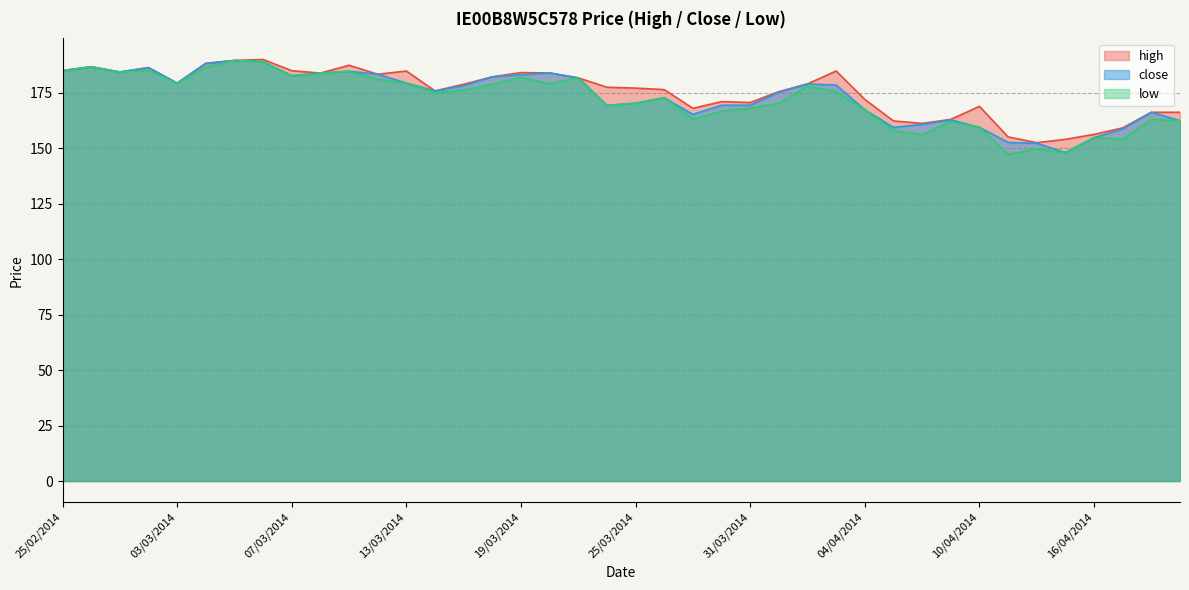

What is the difference between the maximum and second lowest values in the close series?

37.3